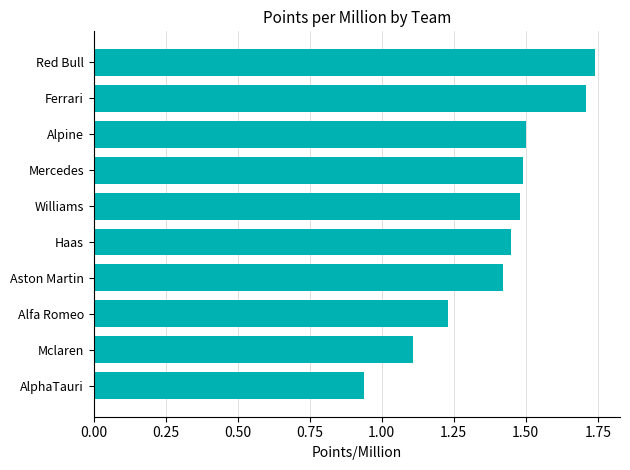

What is the change in value from AlphaTauri to Mclaren?

+0.2